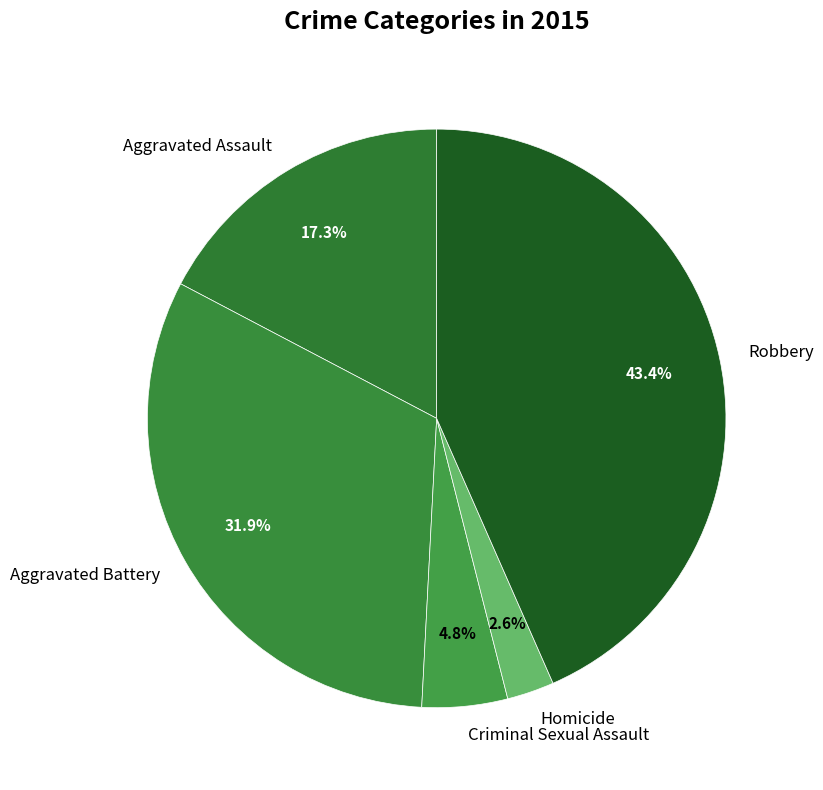

Rank the categories by value from highest to lowest.

Robbery, Aggravated Battery, Aggravated Assault, Criminal Sexual Assault, Homicide